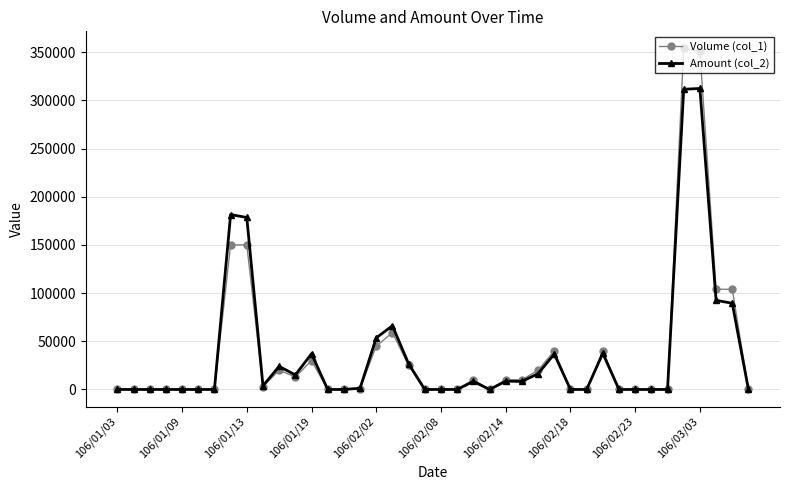

Which series has the widest spread of values?

Volume (col_1)